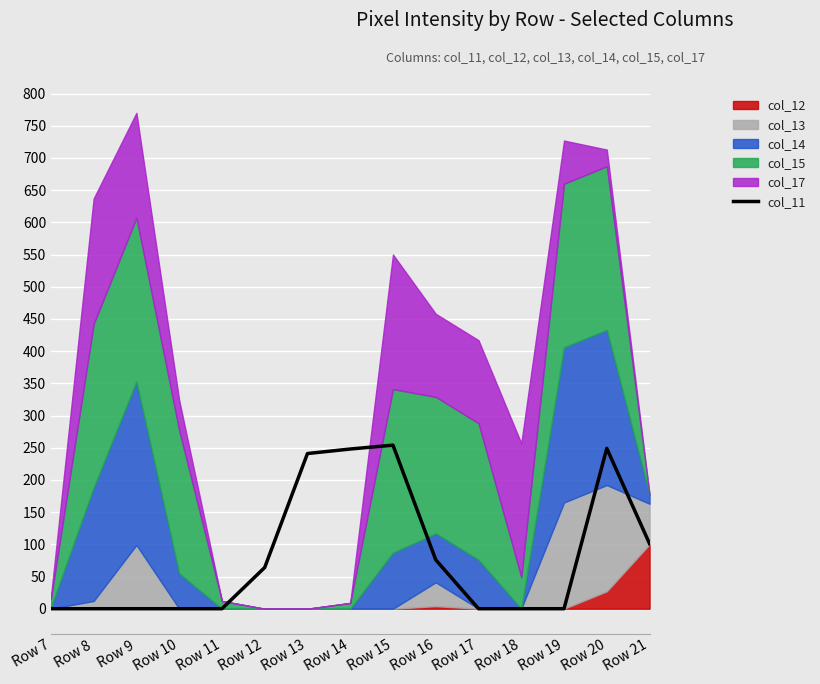

Reading left to right, what are all the values shown in this chart?

Row 7=0	Row 8=0	Row 9=0	Row 10=0	Row 11=0	Row 12=64	Row 13=241	Row 14=248	Row 15=254	Row 16=76	Row 17=0	Row 18=0	Row 19=0	Row 20=249	Row 21=101